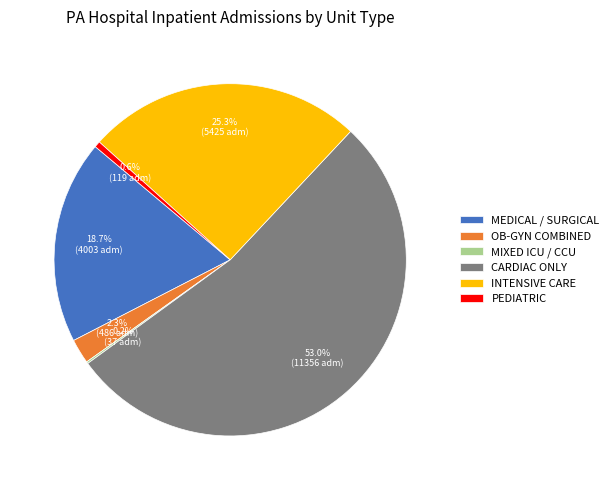

Do INTENSIVE CARE and CARDIAC ONLY together represent more than half of the pie?

Yes